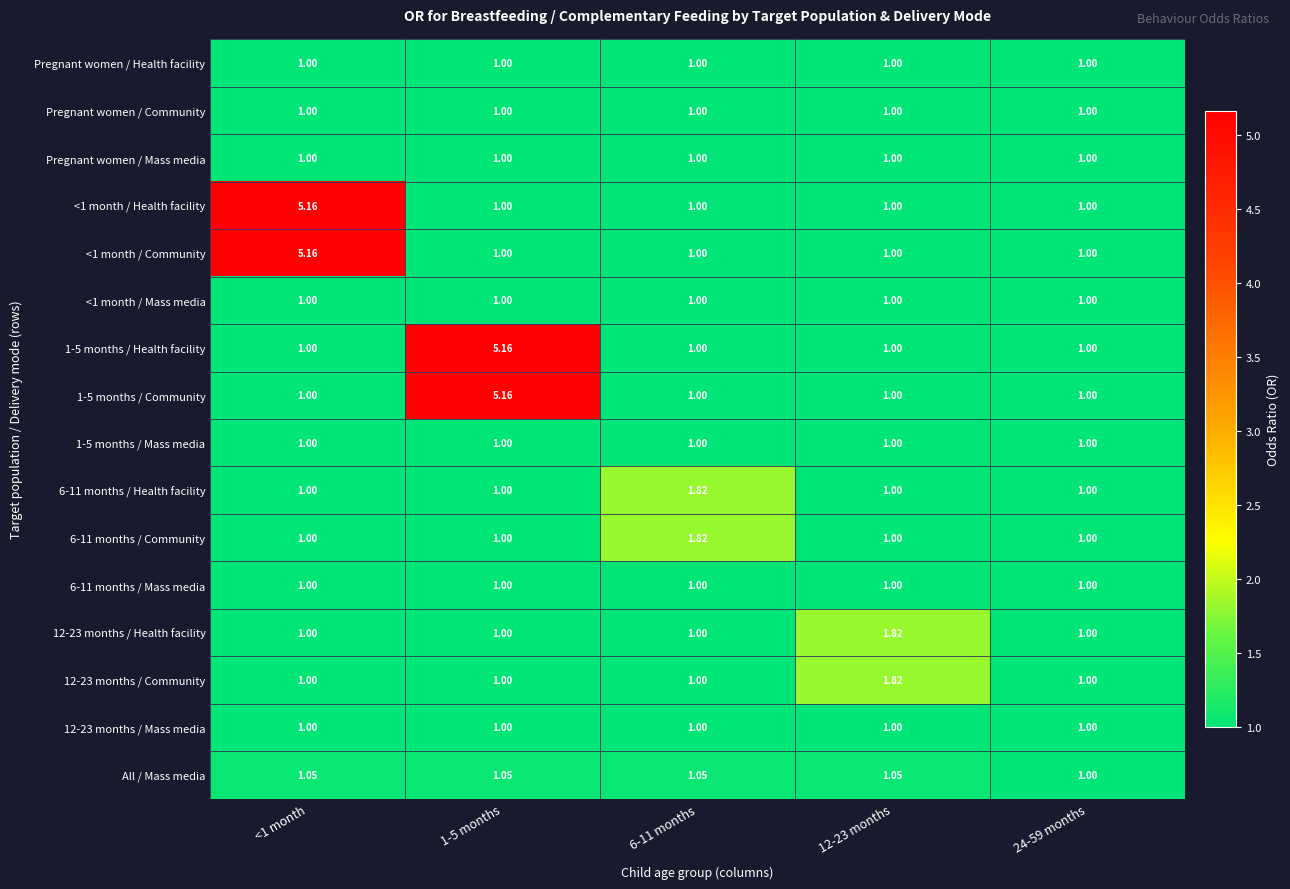

What is the total value across all series at 12-23 months?

17.7